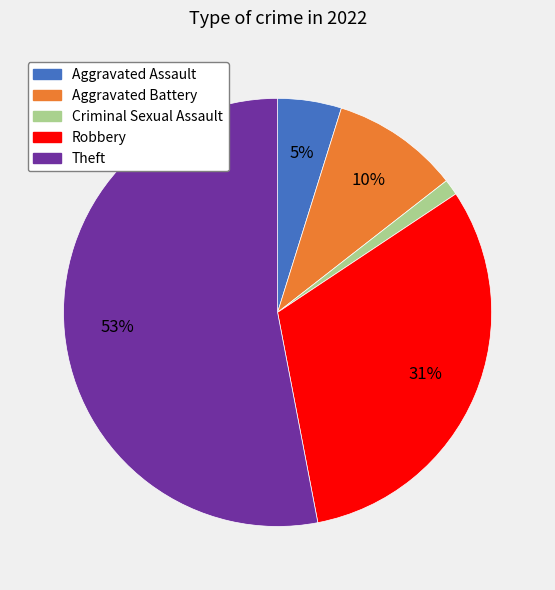

Which has a higher value, Aggravated Assault or Robbery?

Robbery